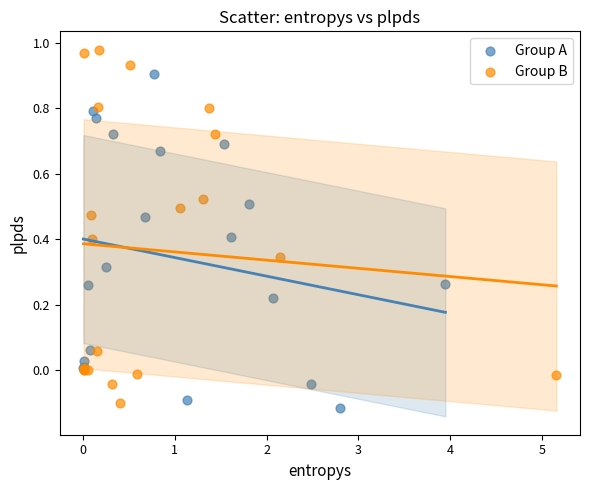

Which series contains the highest Y value?

Group B